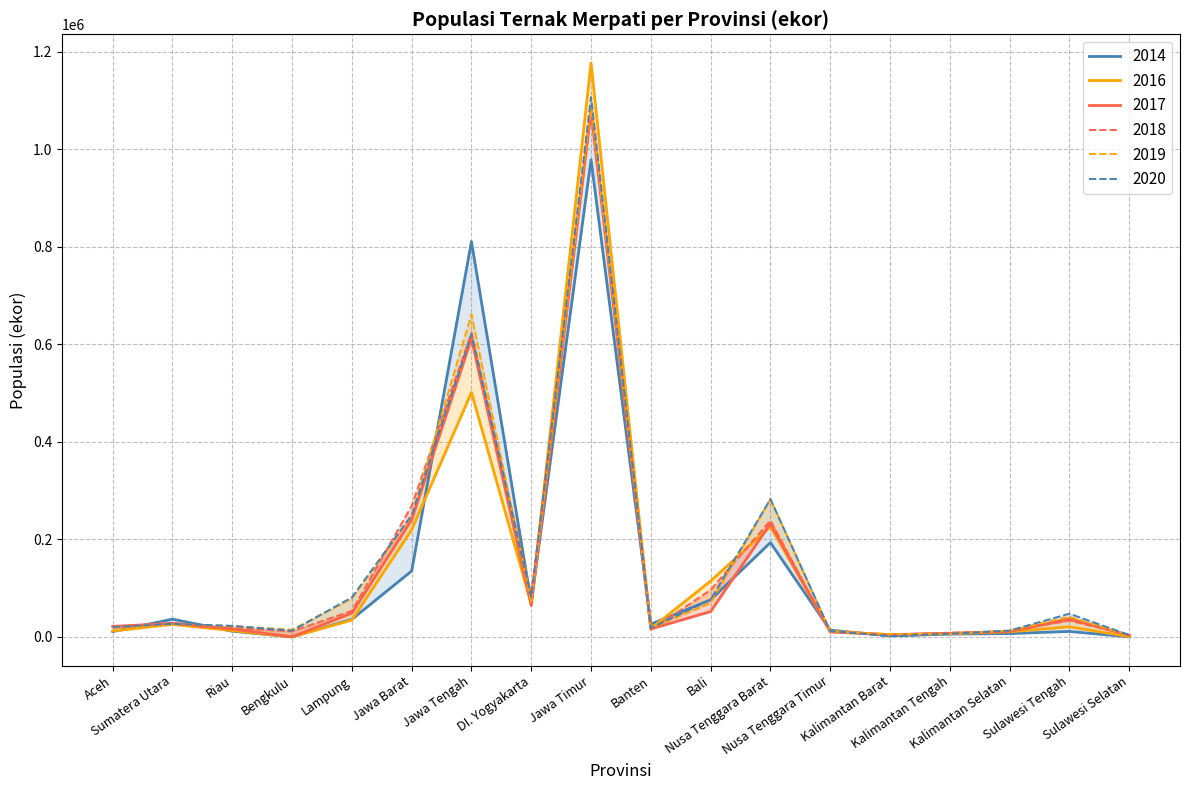

Which series has the largest range (max minus min)?

2016